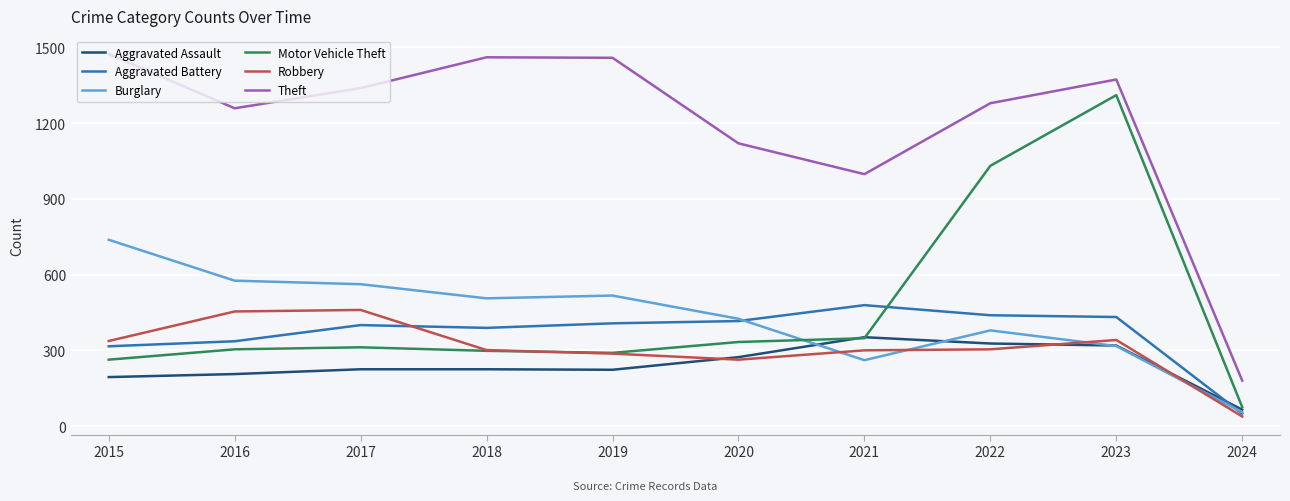

What is the total value across all series at 2020?

2830